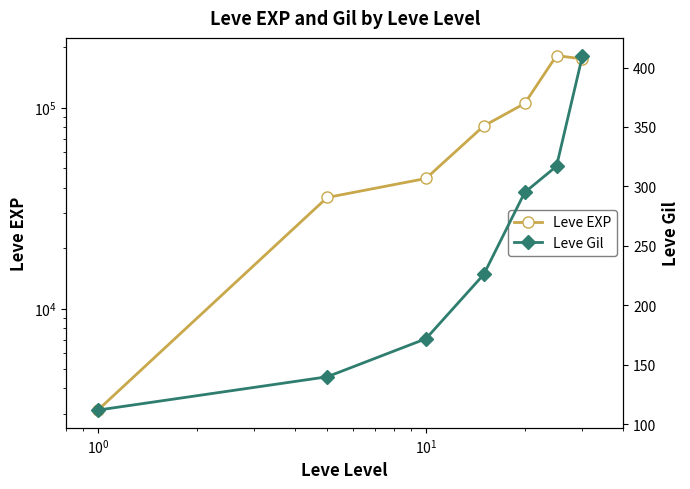

Reading left to right, transcribe all the data shown in this chart.

Leve EXP: 3120	35710	44400	81060	104920	181620	174920
Leve Gil: 112	140	172	226	295	317	410